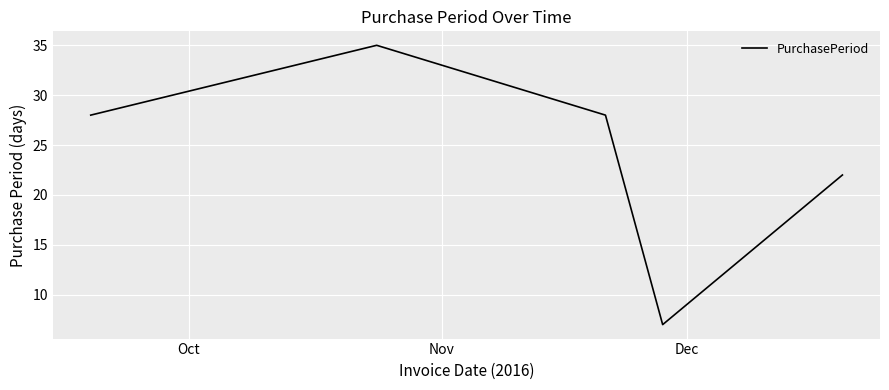

How many interior local peaks (higher than both neighbors) does the data have?

1